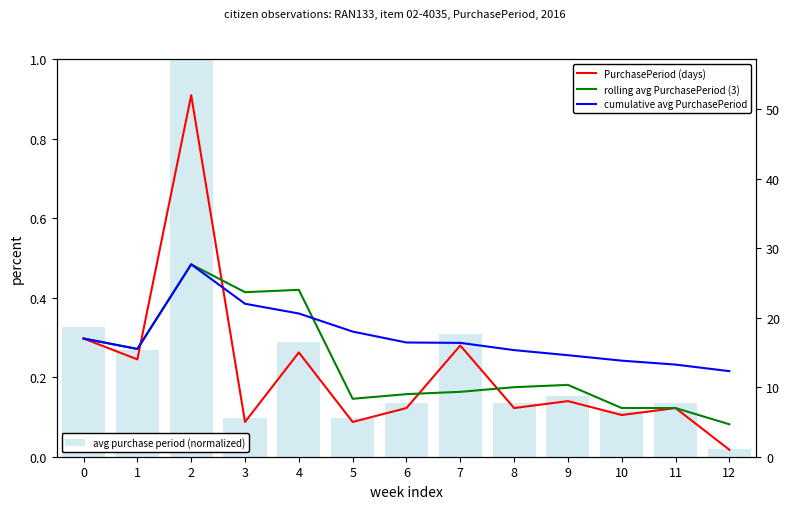

List the series in order of their peak value, lowest first.

avg purchase period (normalized), rolling avg PurchasePeriod (3), cumulative avg PurchasePeriod, PurchasePeriod (days)